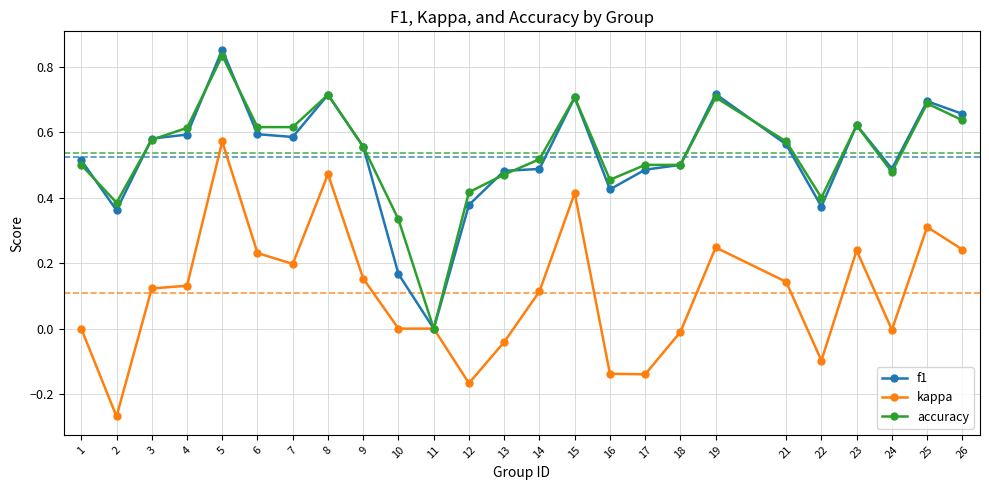

Between 4 and 11, which series saw the biggest shift?

accuracy